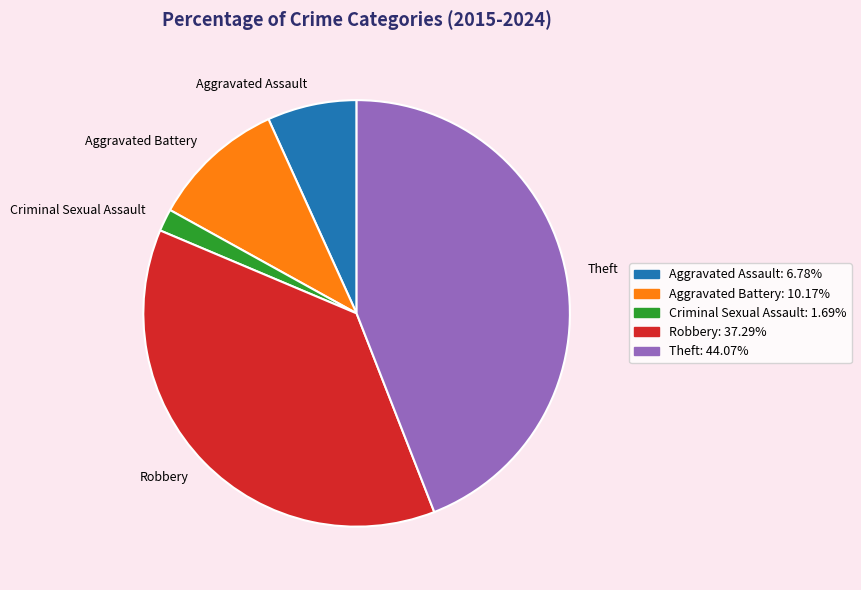

Do Robbery and Aggravated Assault together represent more than half of the pie?

No